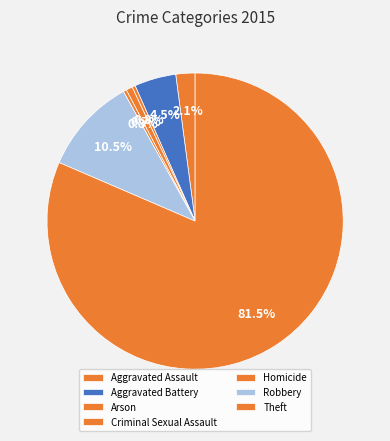

Is it true that Criminal Sexual Assault is 1% of the pie?

True